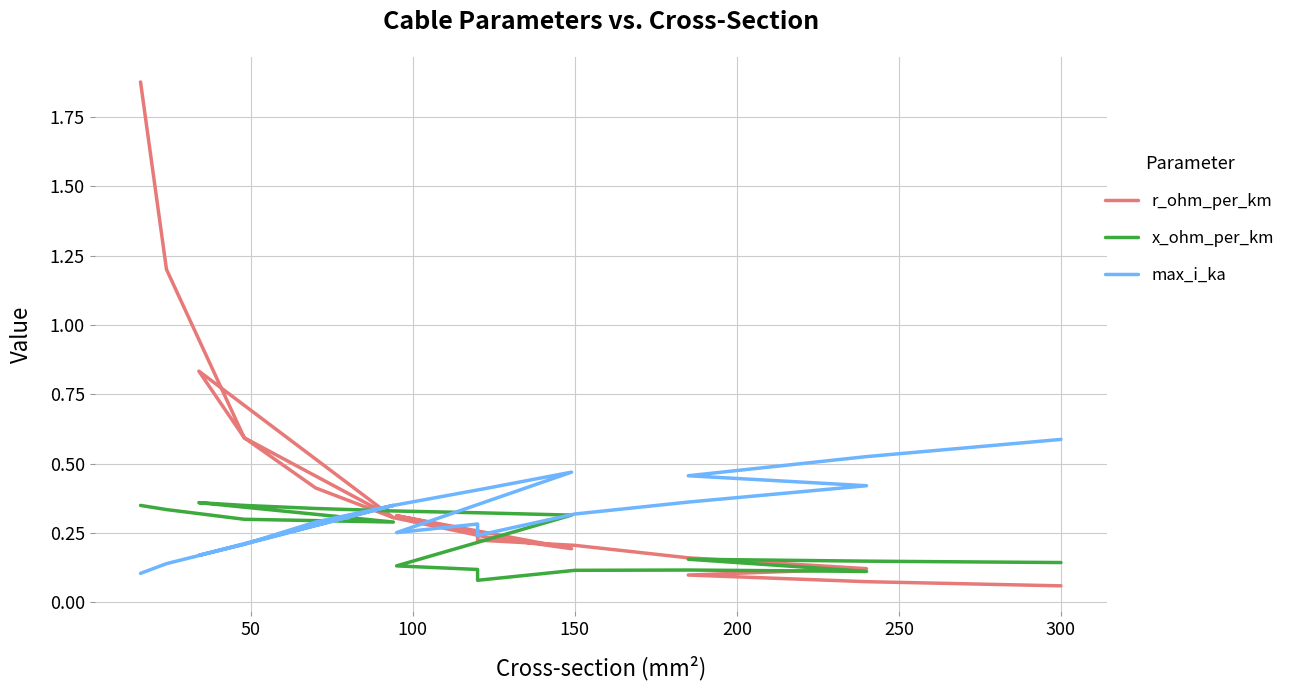

Read the x_ohm_per_km value at 100.

0.3